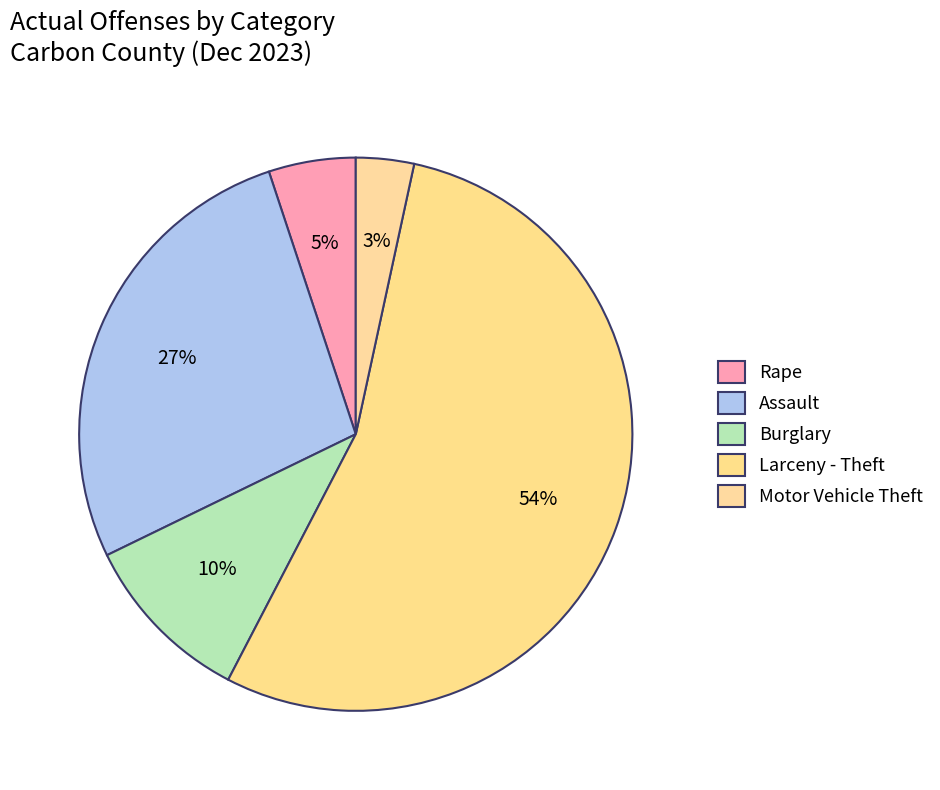

The Motor Vehicle Theft slice represents 1% of the pie. True or false?

False